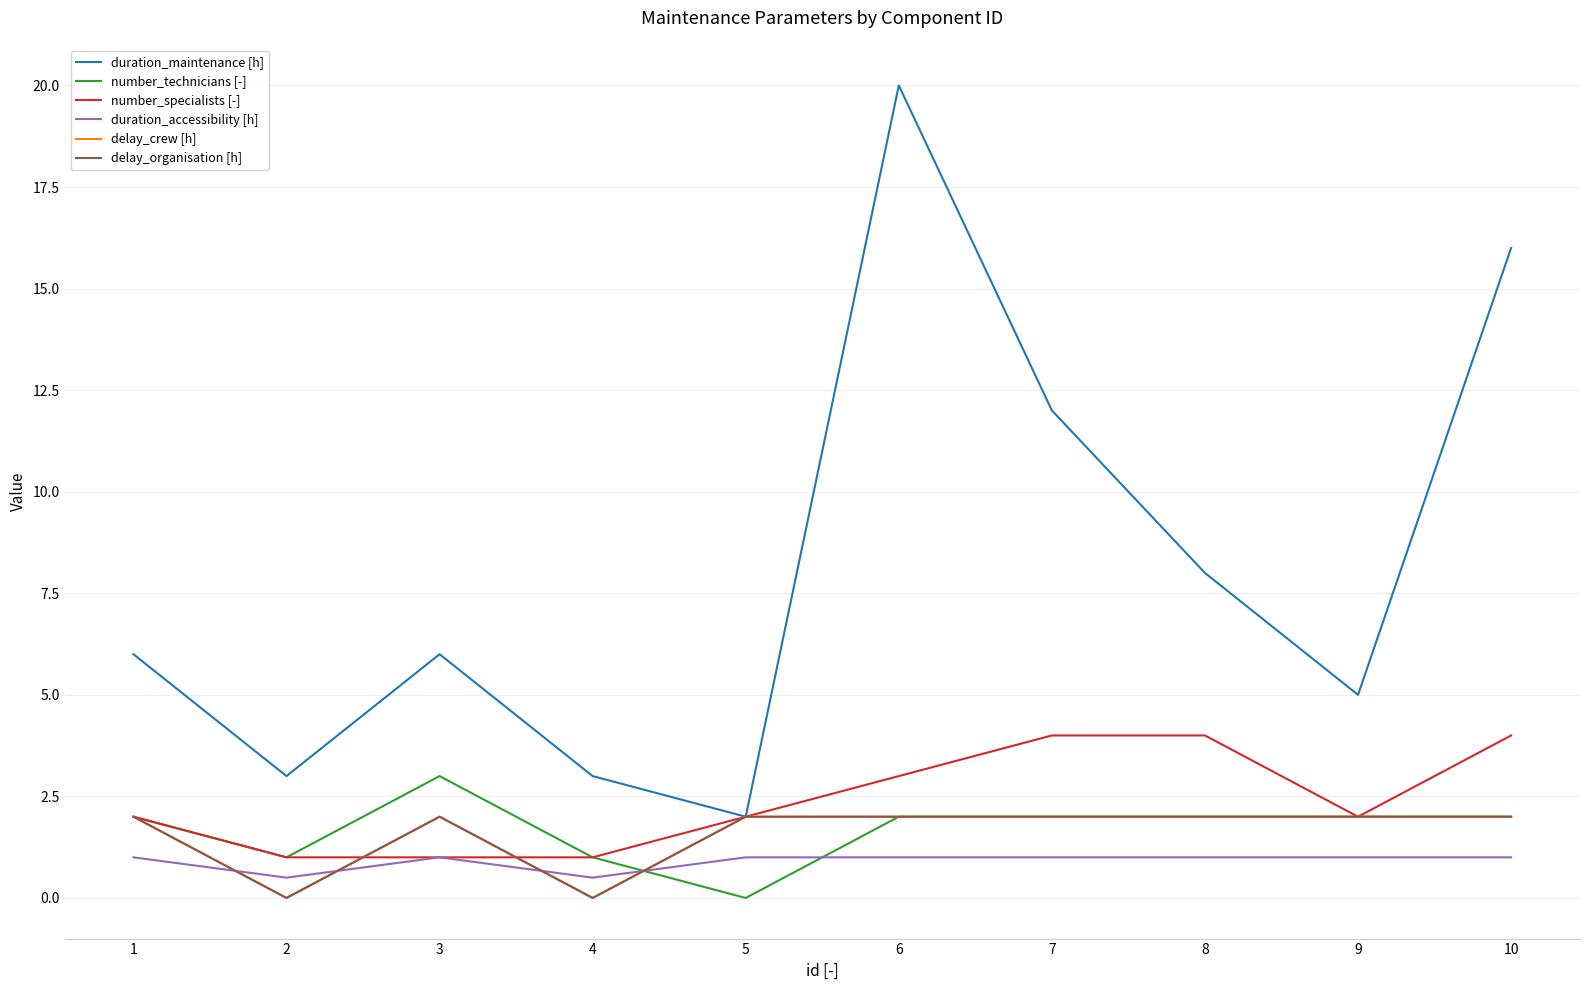

Is the value of delay_crew [h] at 8 greater than the value of duration_accessibility [h] at 10?

Yes